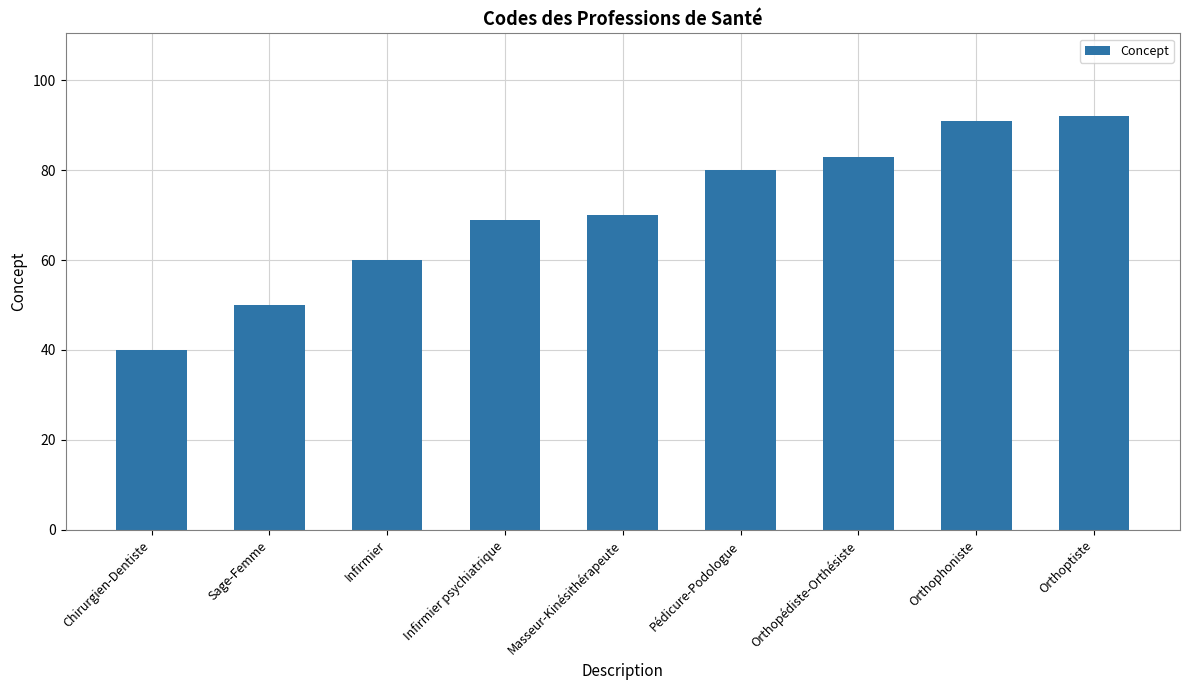

Approximately how many times larger is the value at Chirurgien-Dentiste compared to Sage-Femme?

0.8